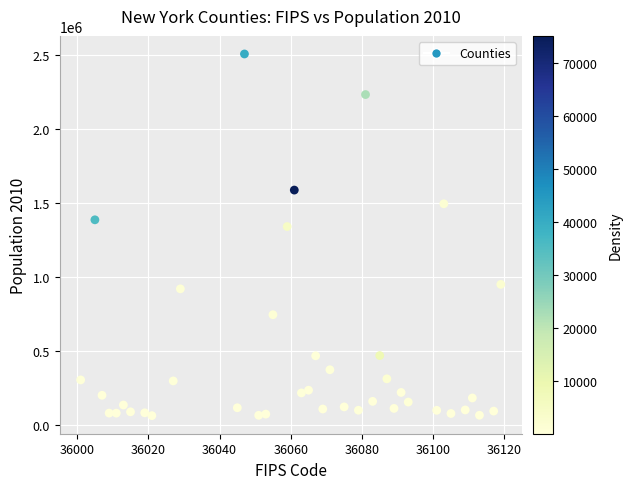

What is the range of Y values (max minus min)?

2441604